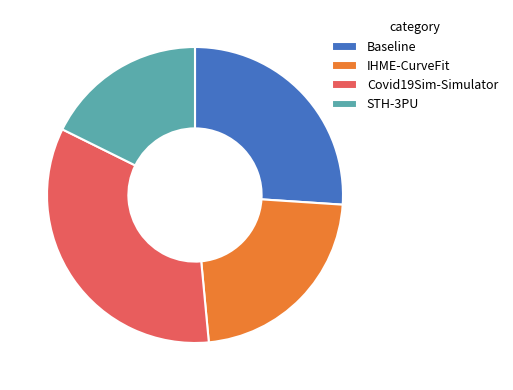

How many slices are in this pie chart?

4